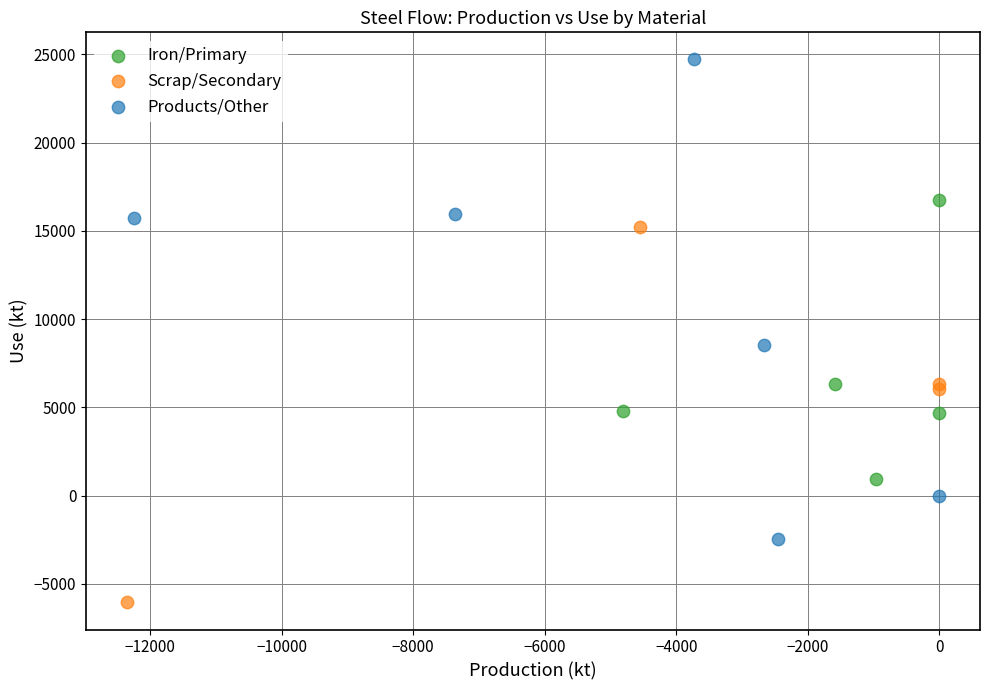

Which series contains the highest Y value?

Products/Other